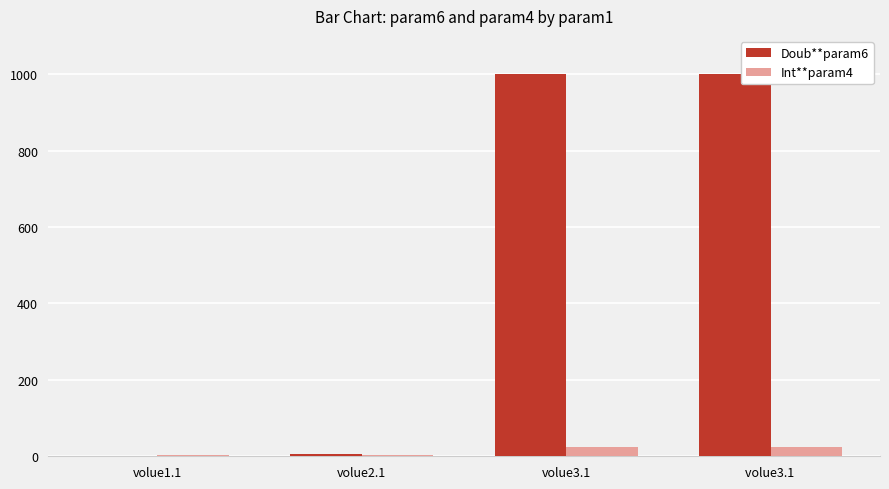

Is the value of Int**param4 at volue3.1  greater than the value of Doub**param6 at volue1.1?

Yes